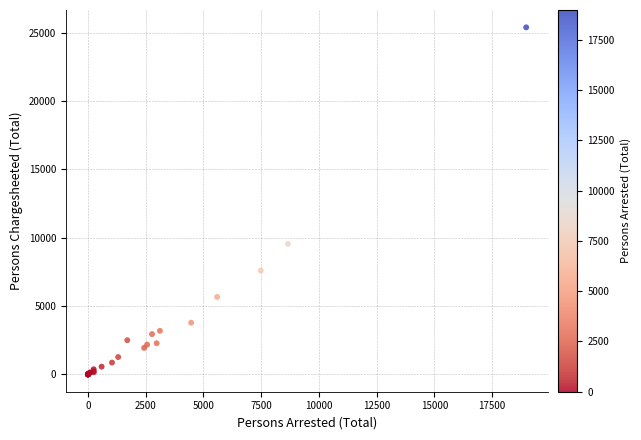

What Y value in the scatter plot is closest to 12688?

9546